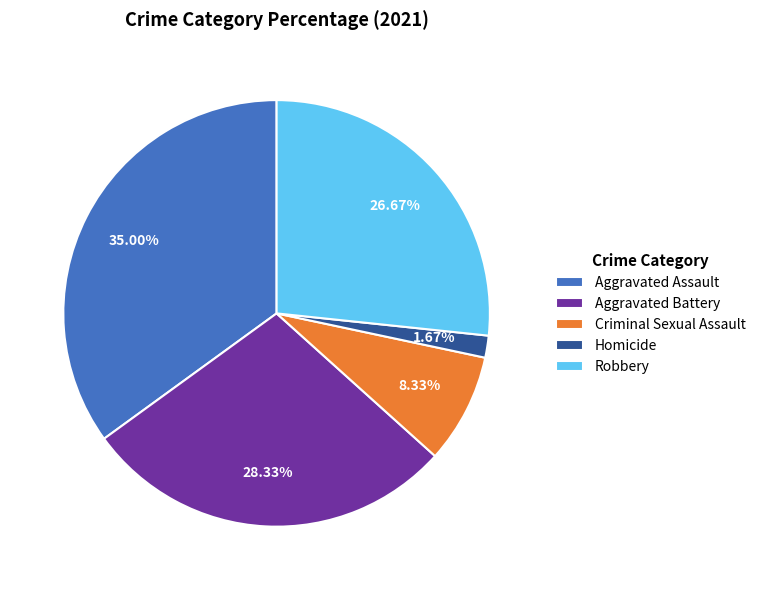

What is the ratio of the value at Aggravated Battery to the value at Robbery?

1.1